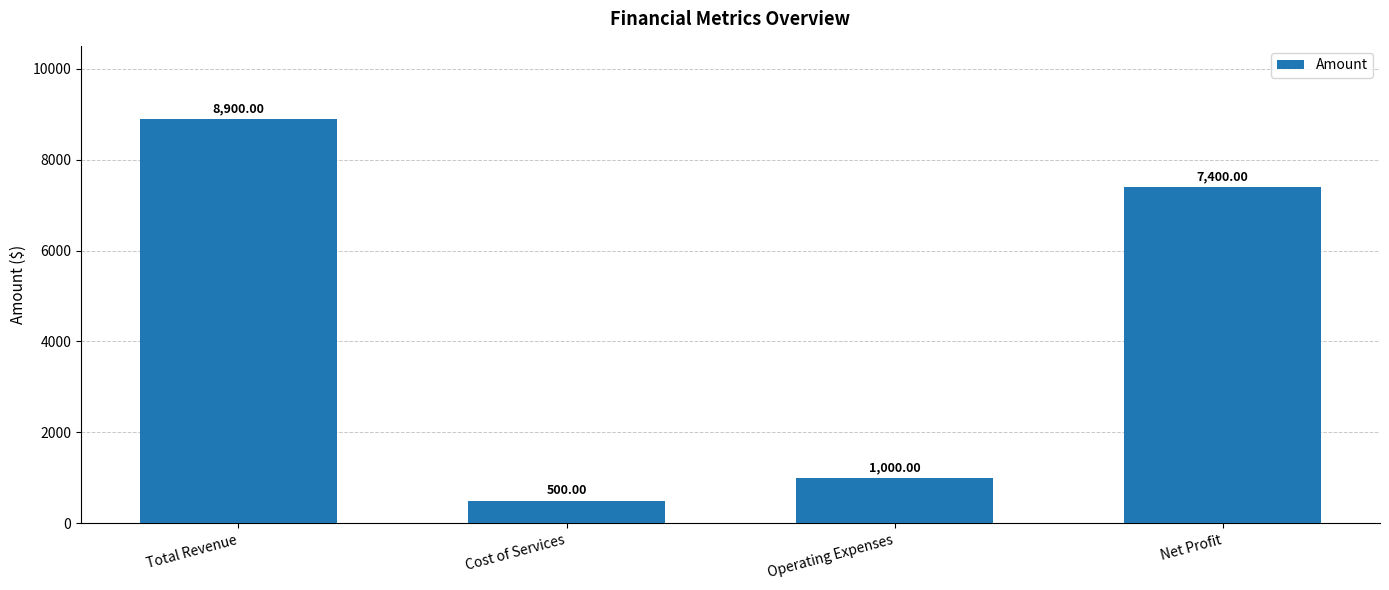

Rank the categories by value from lowest to highest.

Cost of Services, Operating Expenses, Net Profit, Total Revenue